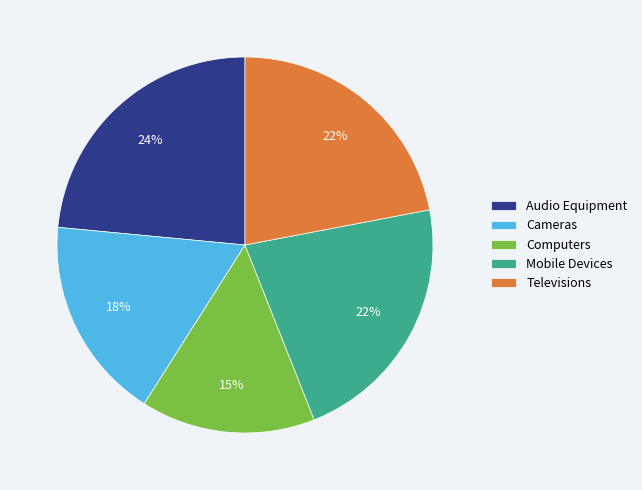

The Televisions slice represents 22% of the pie. True or false?

True